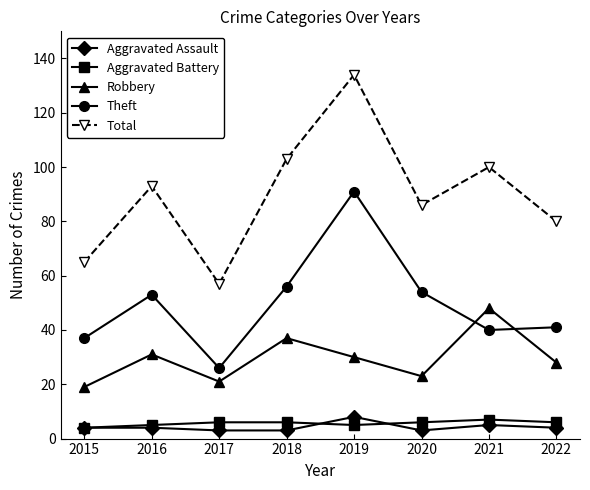

At which category is the sum across all series the highest?

2019